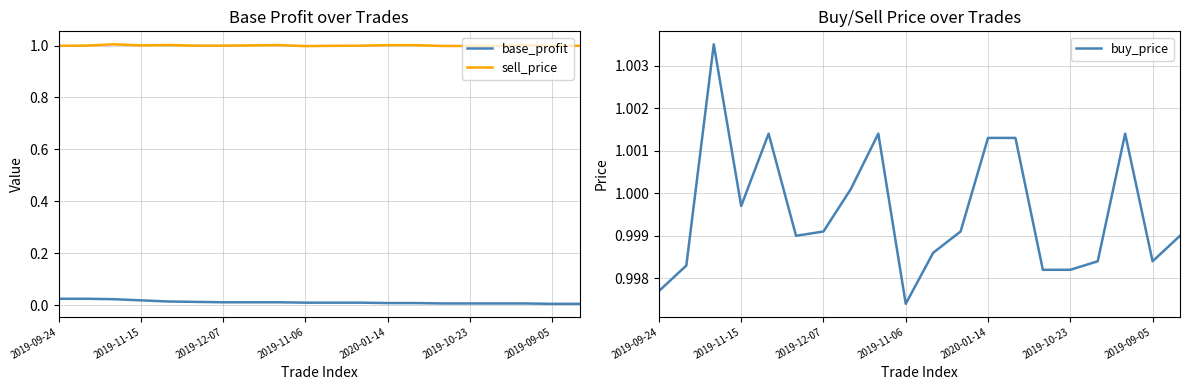

Is it true that base_profit equals 0.0 at 10?

False